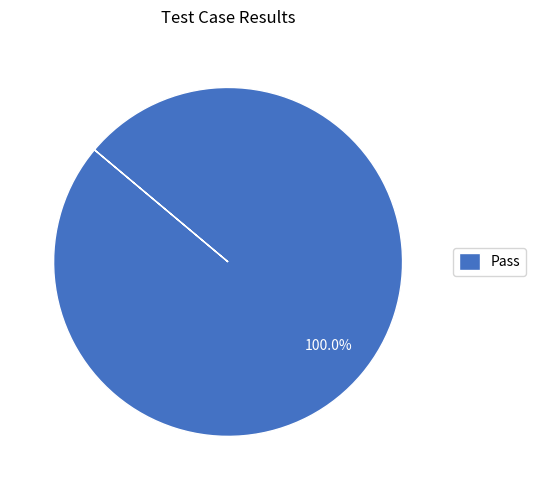

Rank the categories by value from highest to lowest.

Pass